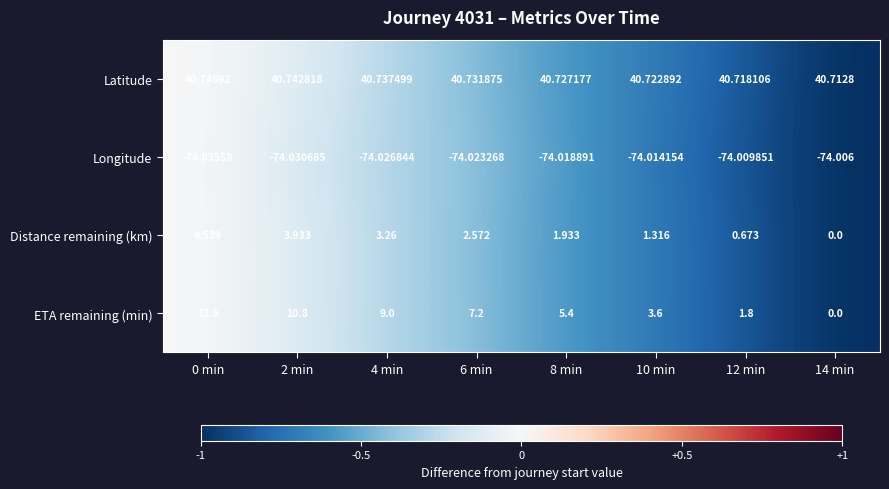

Which label corresponds to the smallest value in the chart?

0 min